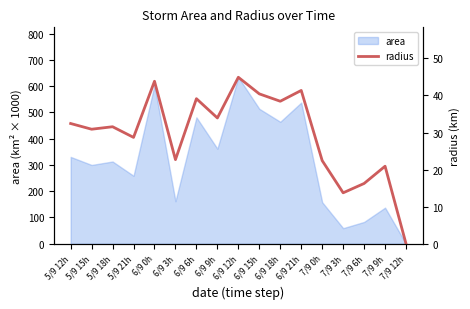

At which category does the data reach its first local peak?

5/9 18h